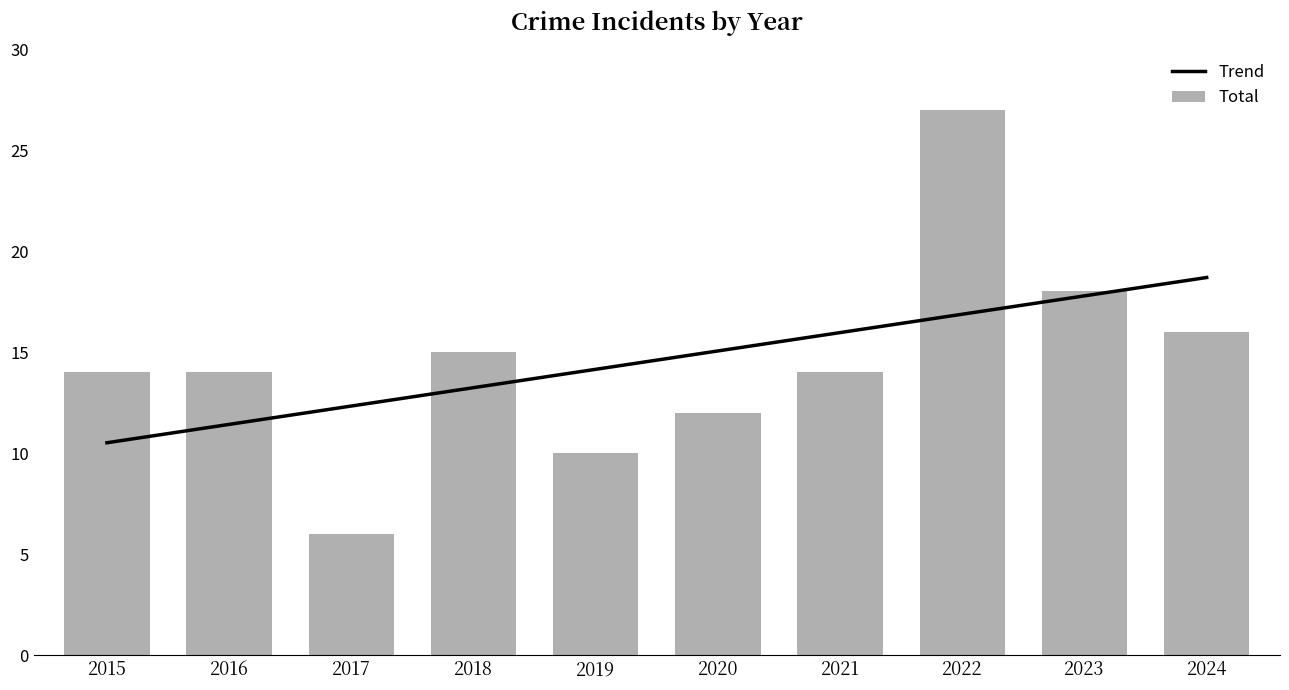

What is the sum of all Total values?

146